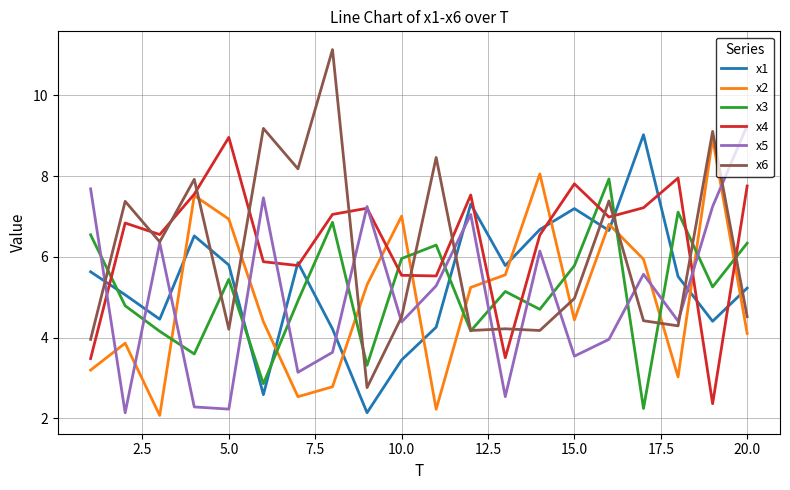

Which series has the largest range (max minus min)?

x6